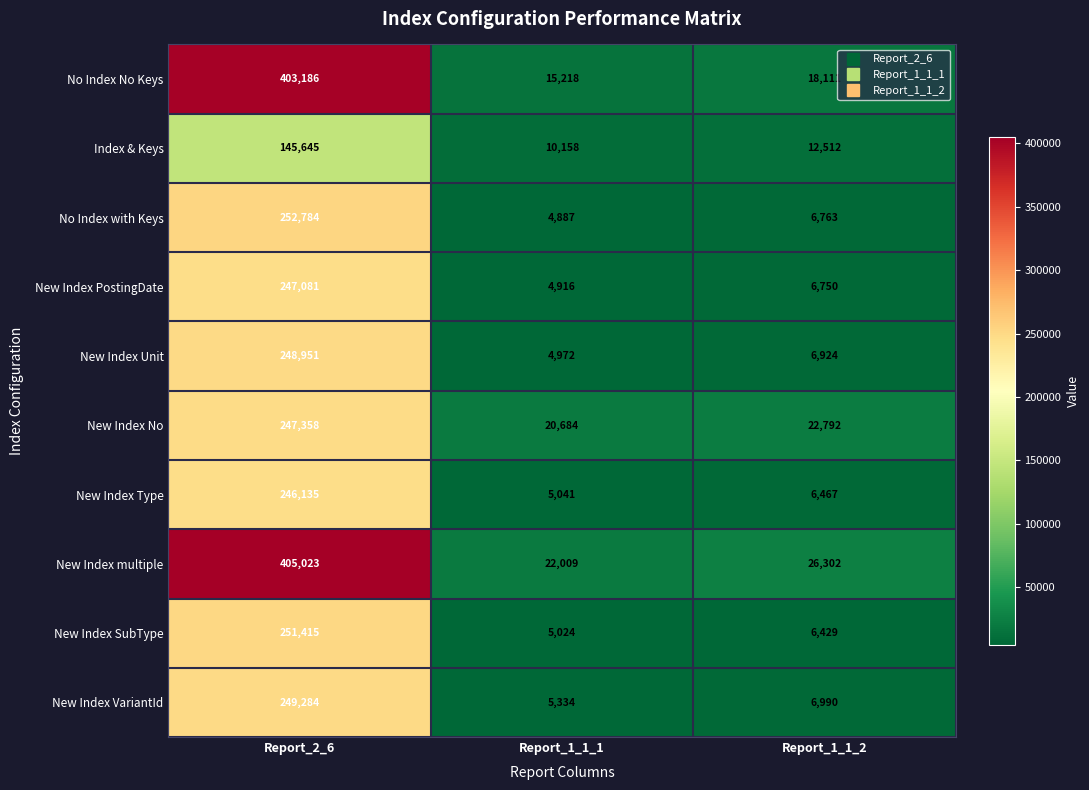

What is the total value across all series at Report_1_1_2?

120040